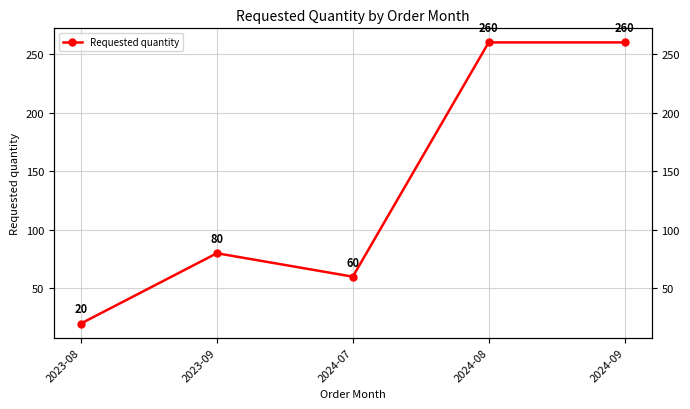

List the labels in order of value, largest first.

2024-08, 2024-09, 2023-09, 2024-07, 2023-08